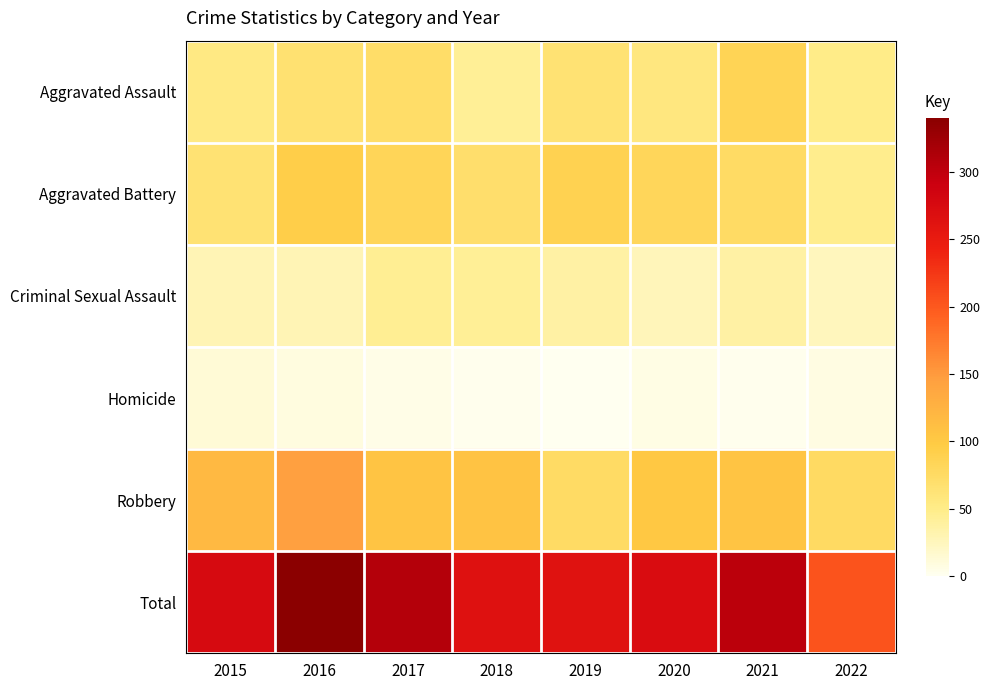

How many data points does each series have?

8